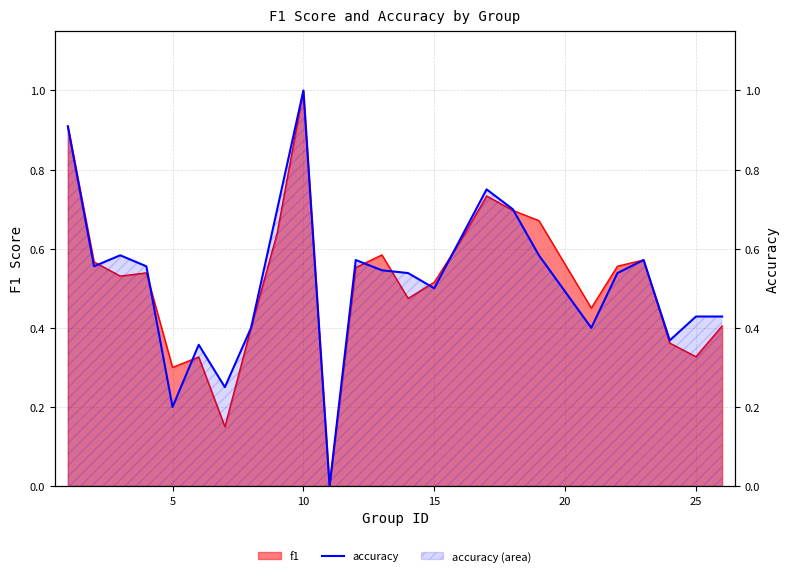

What is the maximum value shown in the chart?

1.0